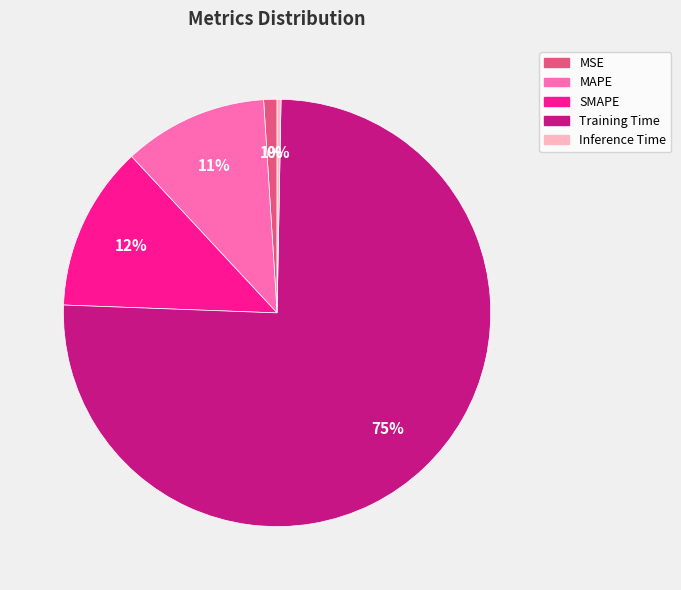

What is the majority slice?

Training Time